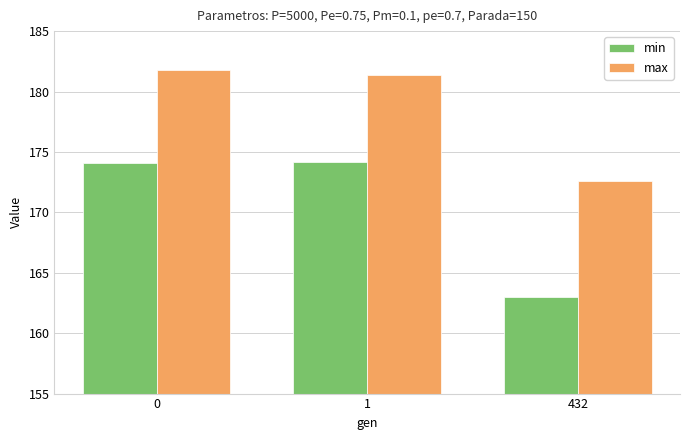

Reading right to left, what are all the values shown in this chart?

min: 432=163.0	1=174.1	0=174.1
max: 432=172.6	1=181.4	0=181.8